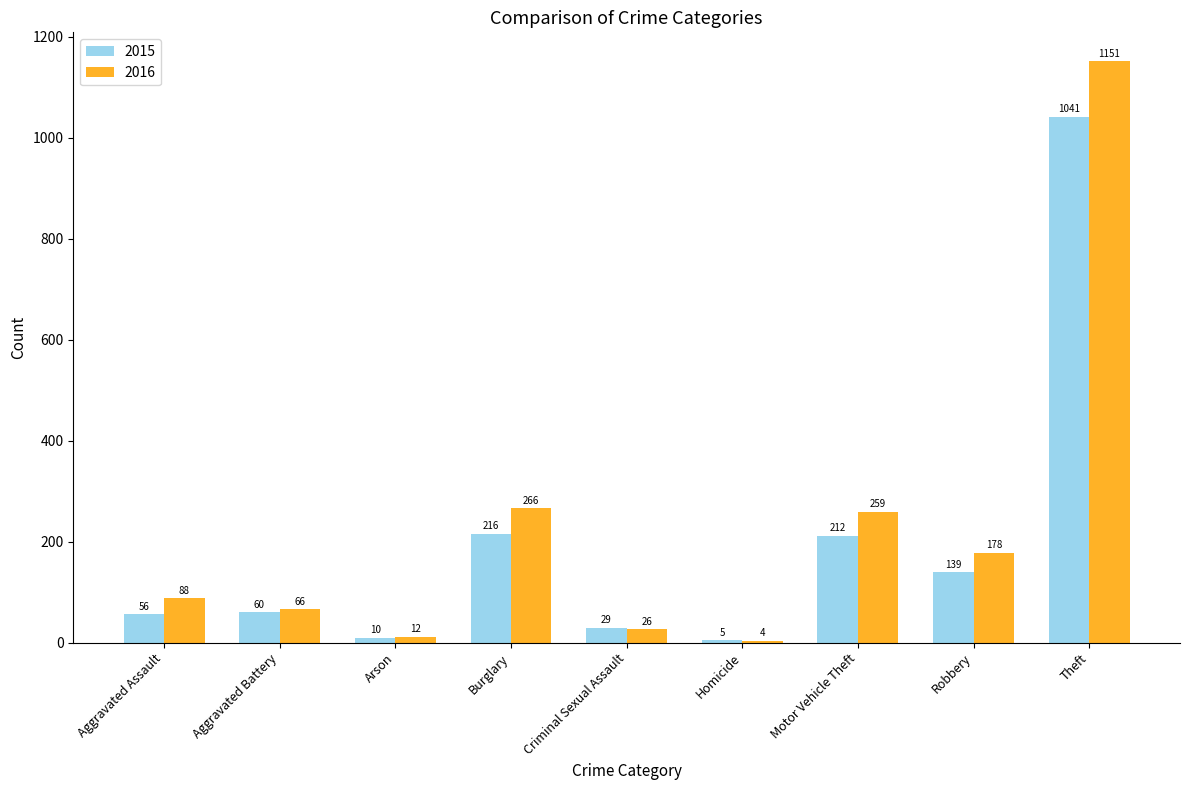

Does the chart contain stacked bars?

No